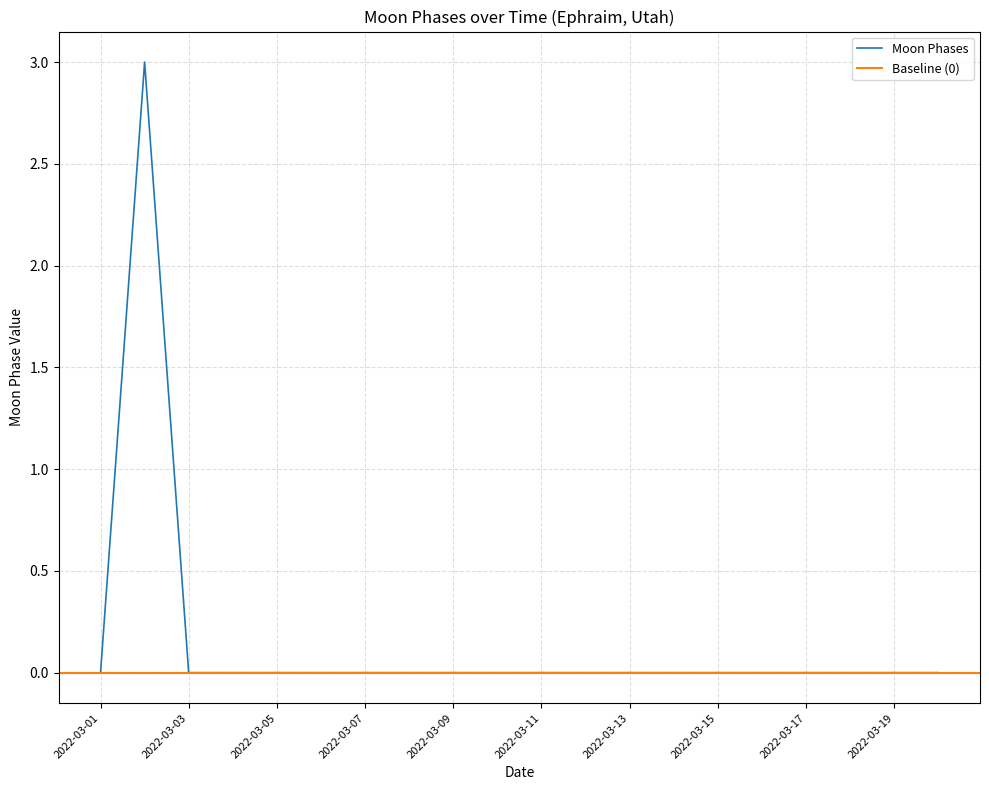

Reading left to right, extract all data points from this chart.

2022-03-01=0	2022-03-02=3	2022-03-03=0	2022-03-04=0	2022-03-05=0	2022-03-06=0	2022-03-07=0	2022-03-08=0	2022-03-09=0	2022-03-10=0	2022-03-11=0	2022-03-12=0	2022-03-13=0	2022-03-14=0	2022-03-15=0	2022-03-16=0	2022-03-17=0	2022-03-18=0	2022-03-19=0	2022-03-20=0